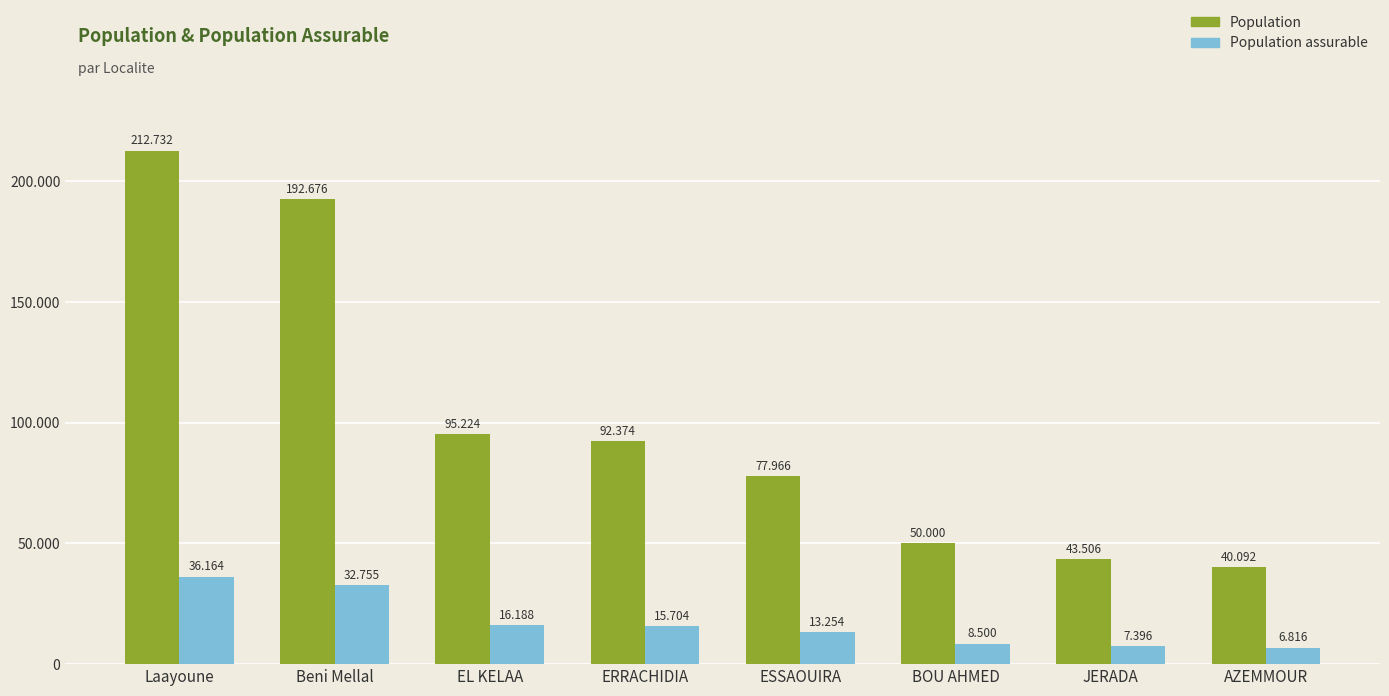

What is the sum of the Population assurable values at JERADA and BOU AHMED?

15896